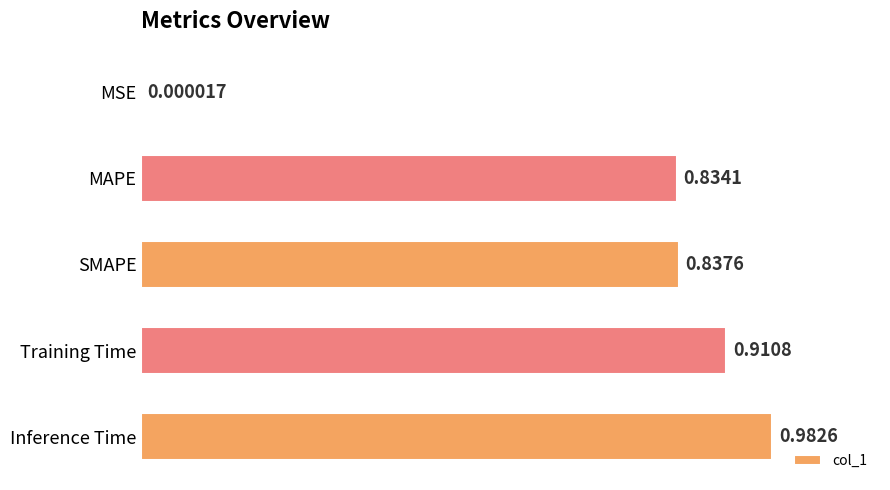

Between MAPE and MSE, which is larger?

MAPE